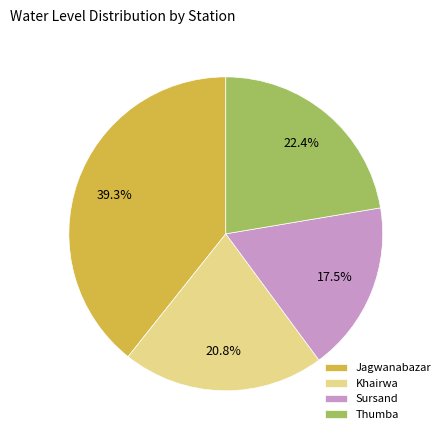

What is the ratio of the value at Sursand to the value at Khairwa?

0.8